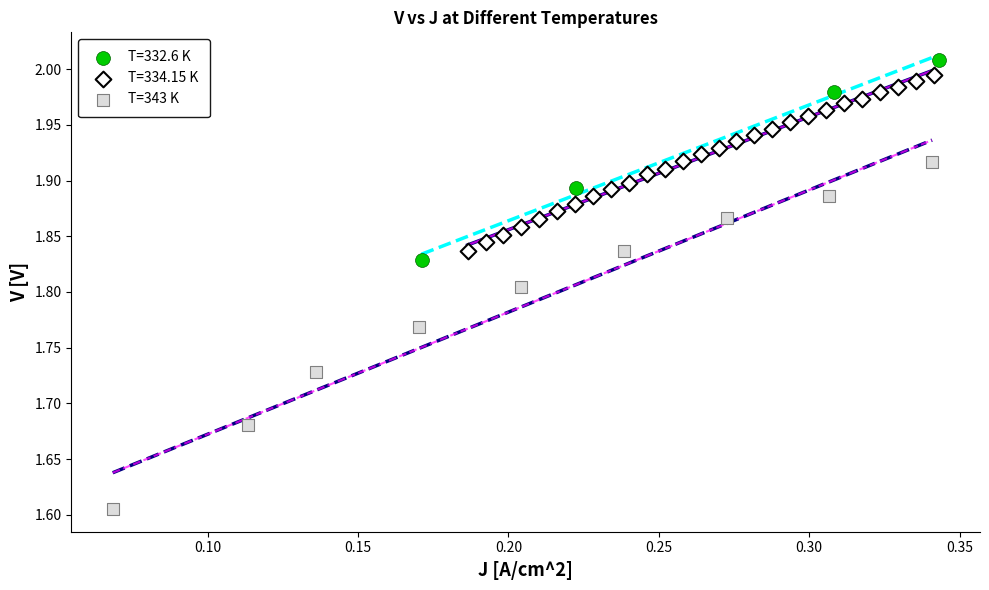

Which series reaches the minimum Y coordinate?

T=343 K